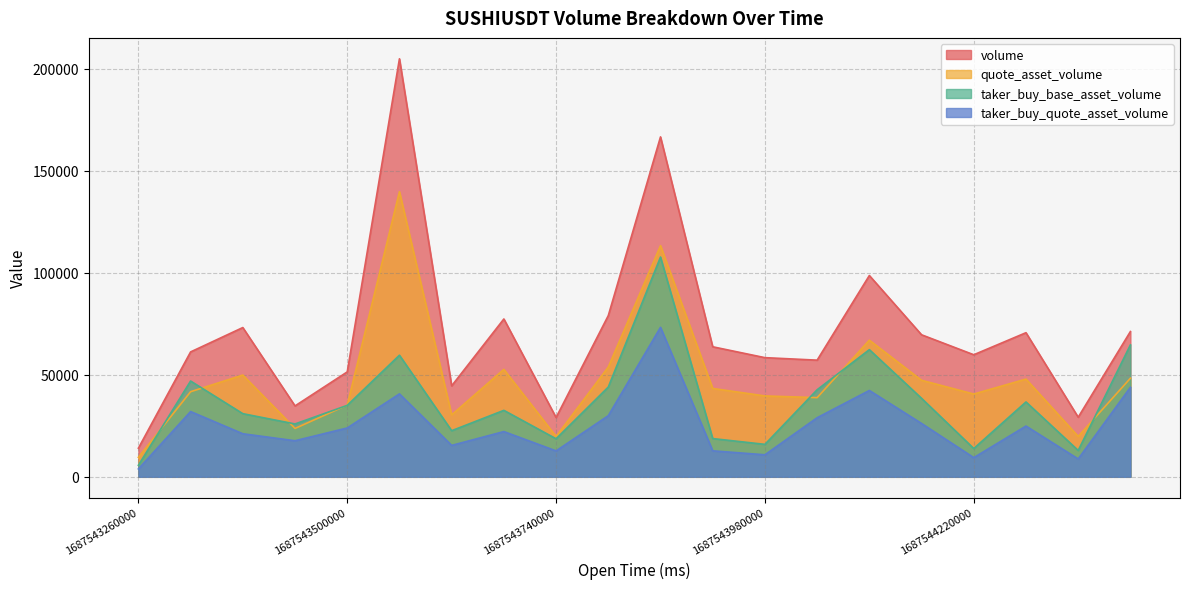

The value of volume at 1687543980000 is 58376.0. True or false?

True